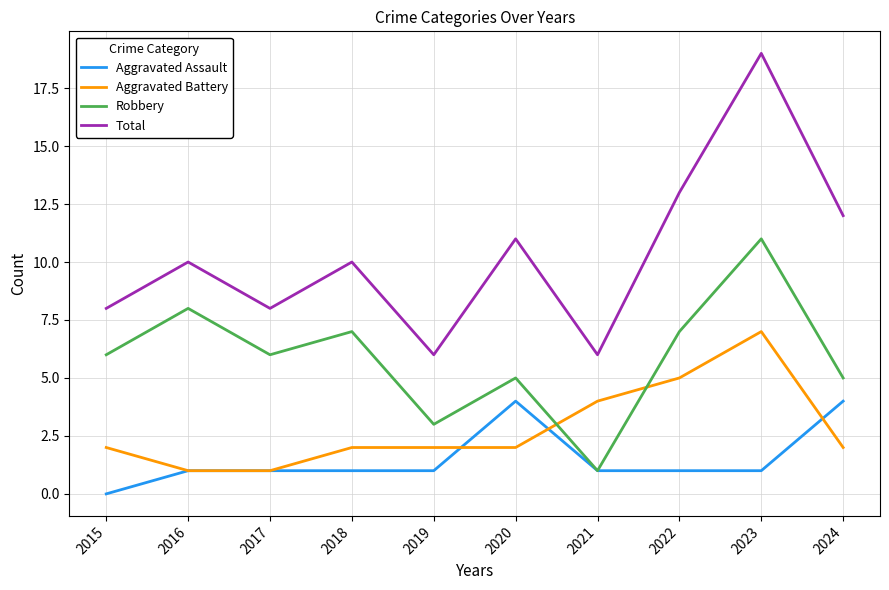

The value of Aggravated Assault at 2018 is 1. True or false?

True